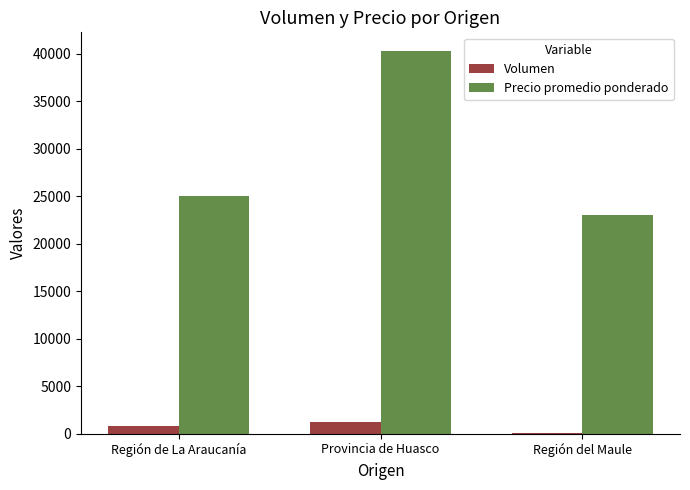

The value of Precio promedio ponderado at Región de La Araucanía is 25070. True or false?

True